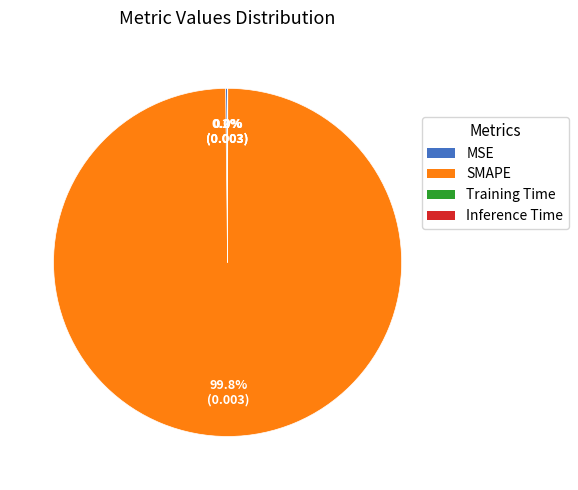

Does SMAPE account for over 50% of the chart?

Yes